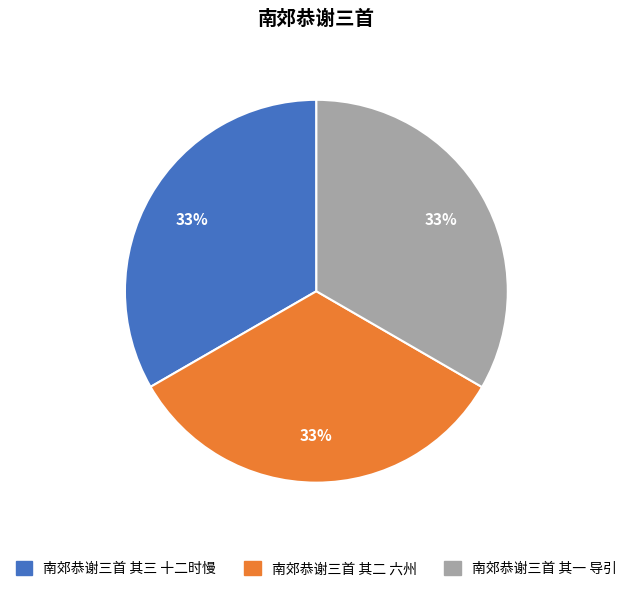

Is there any slice that represents more than half of the pie?

No